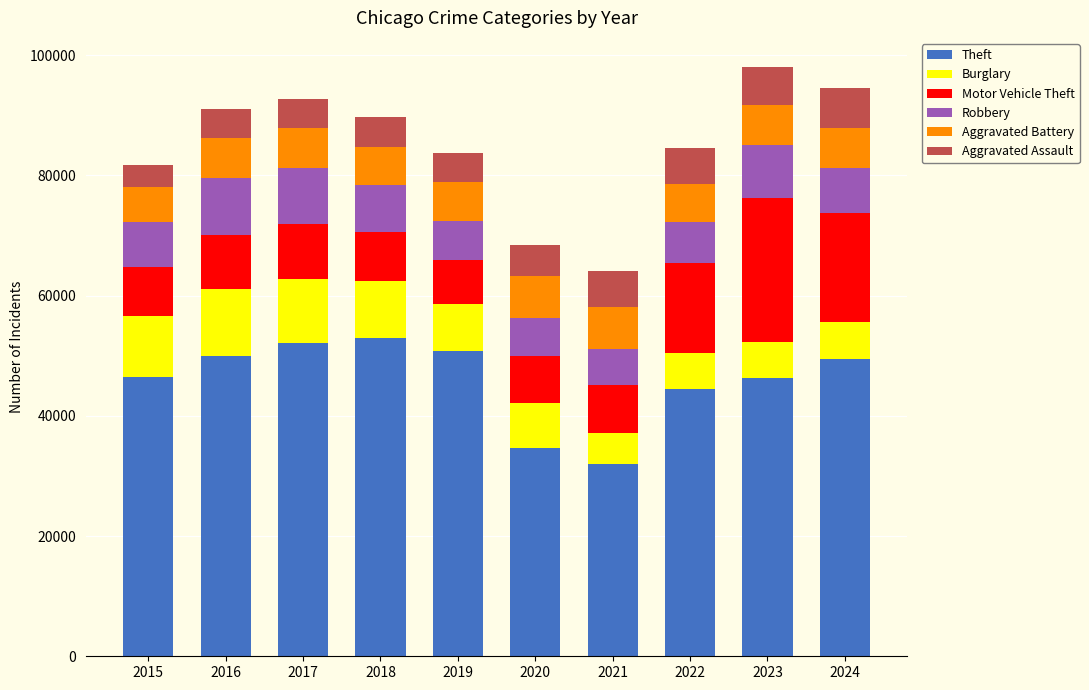

What is the difference between the maximum and minimum values in the Theft series?

20846